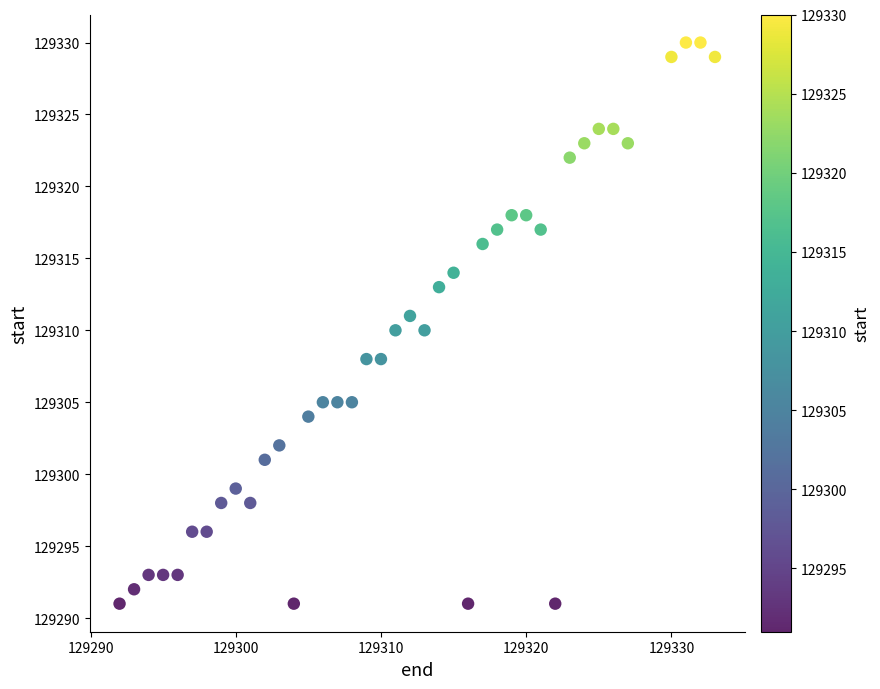

What is the range of X values (max minus min)?

41